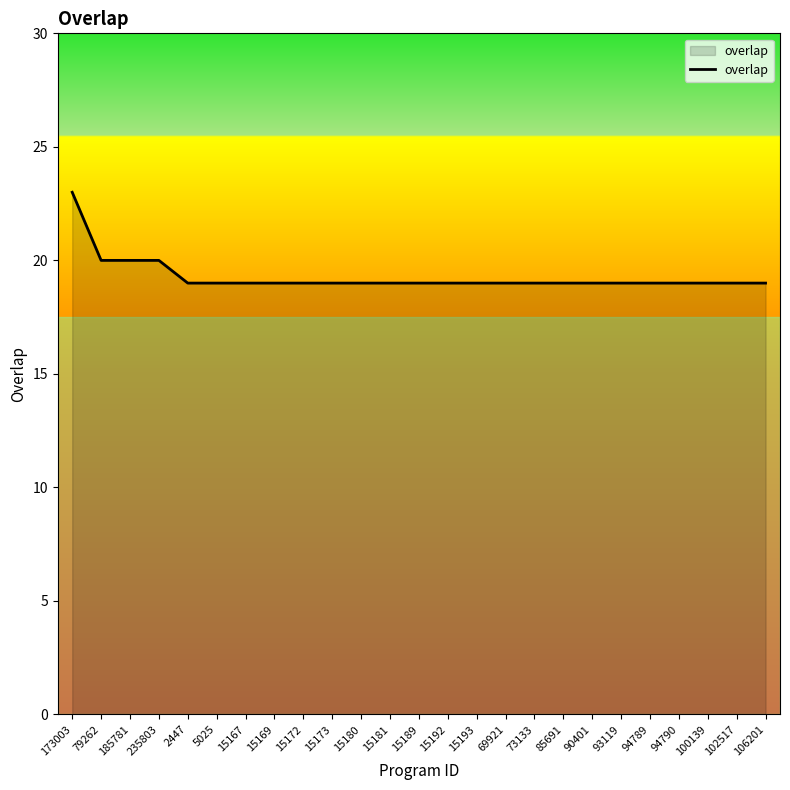

What is the ratio of the value at 15181 to the value at 2447?

1.0